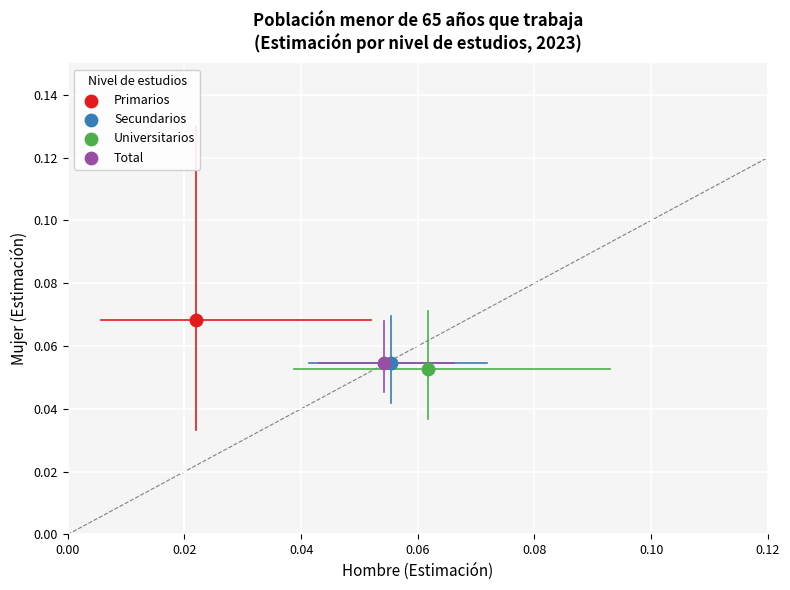

Which series reaches the maximum Y coordinate?

Primarios